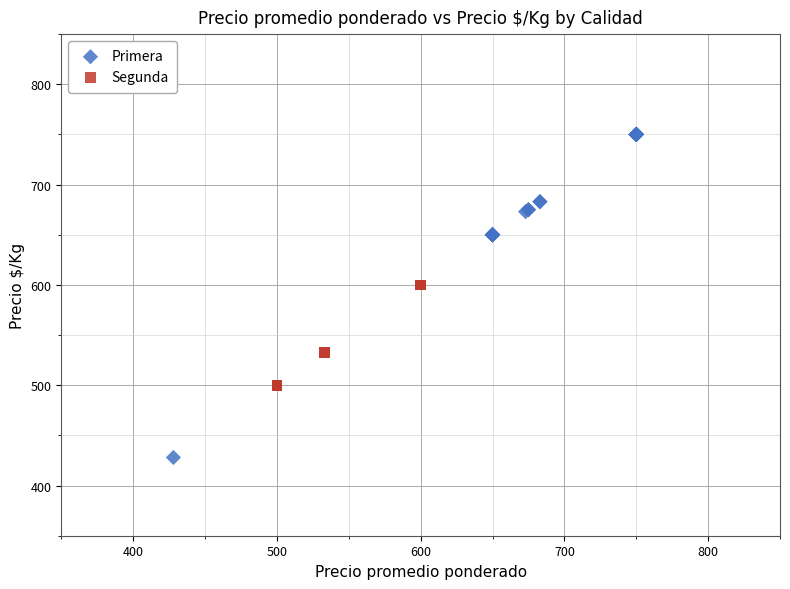

Which series reaches the maximum Y coordinate?

Primera